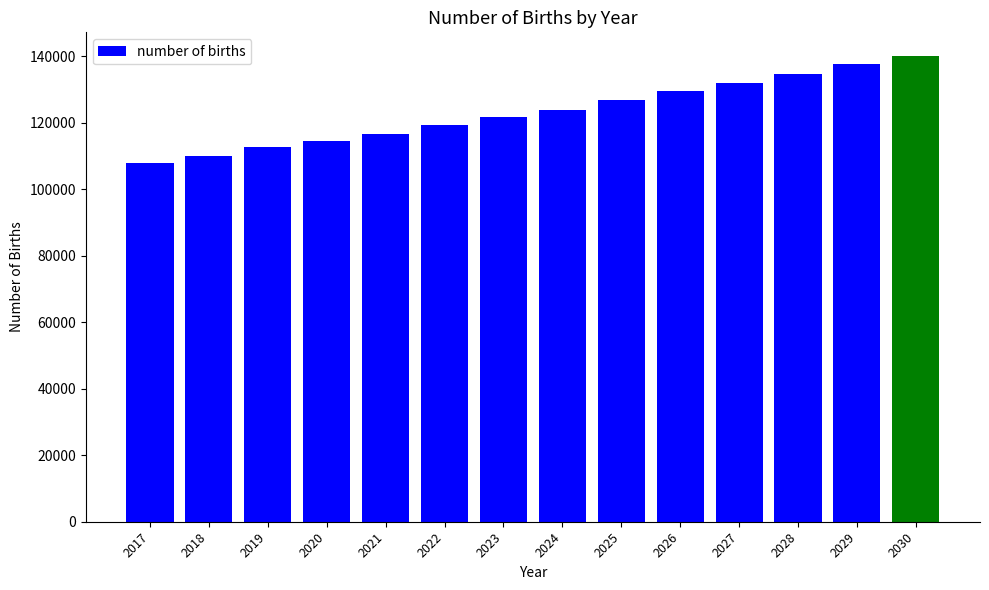

Approximately how many times larger is the value at 2023 compared to 2019?

1.1